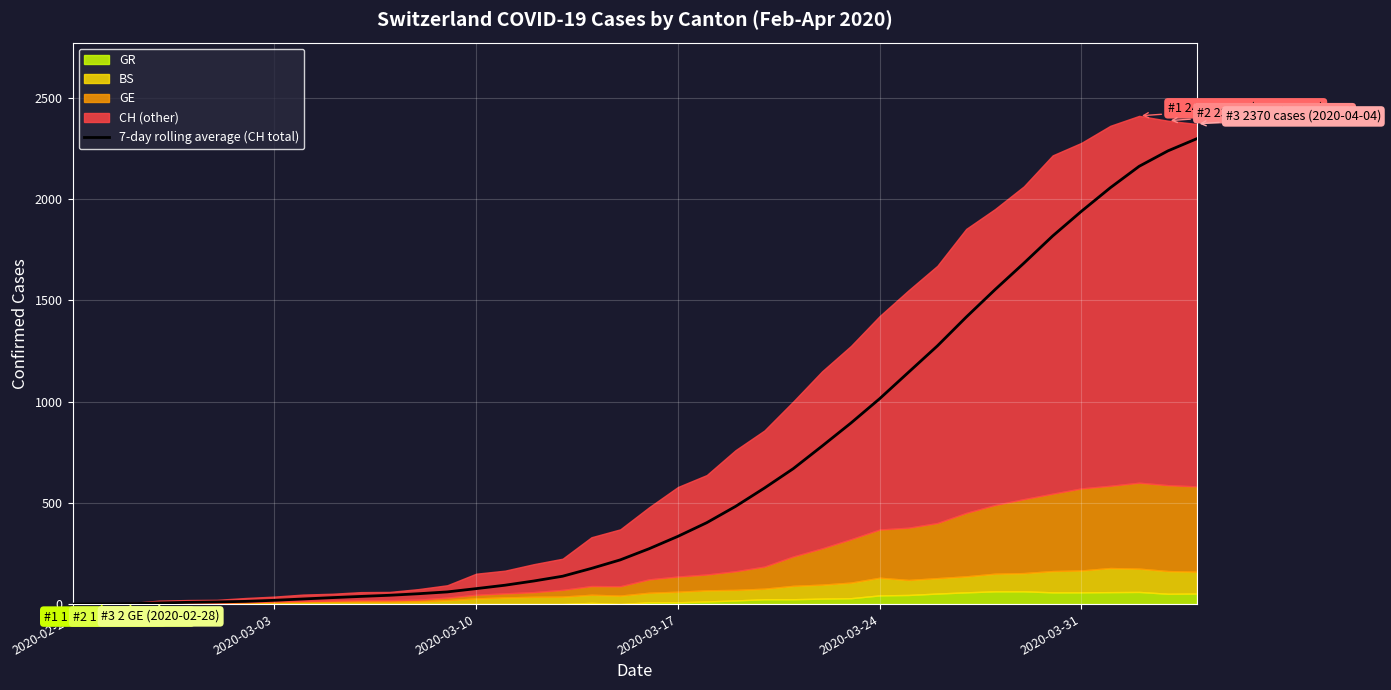

What is the greatest value displayed?

2297.3